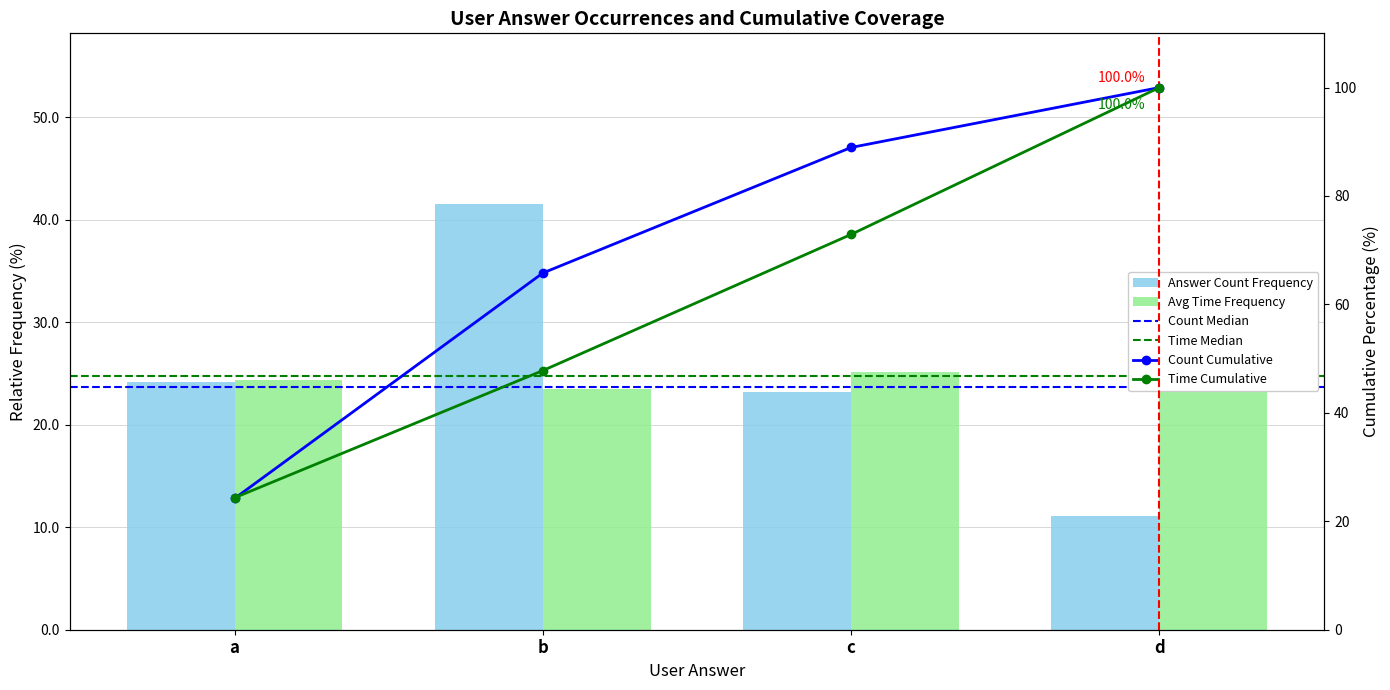

Which category has the lowest value across all series?

d